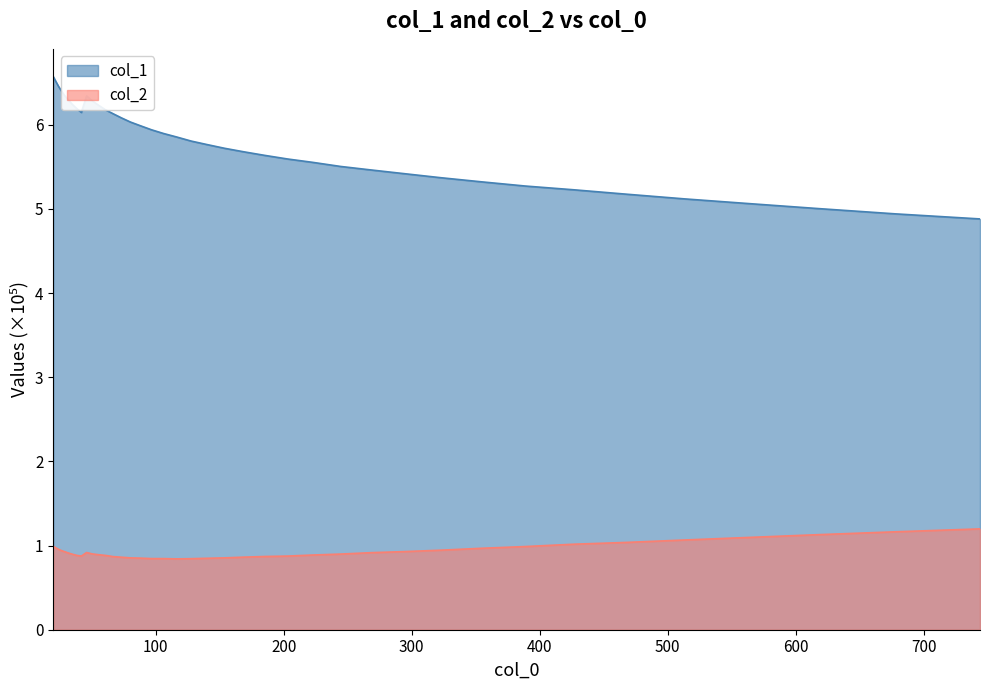

List the series in order of their overall mean, lowest first.

col_2, col_1